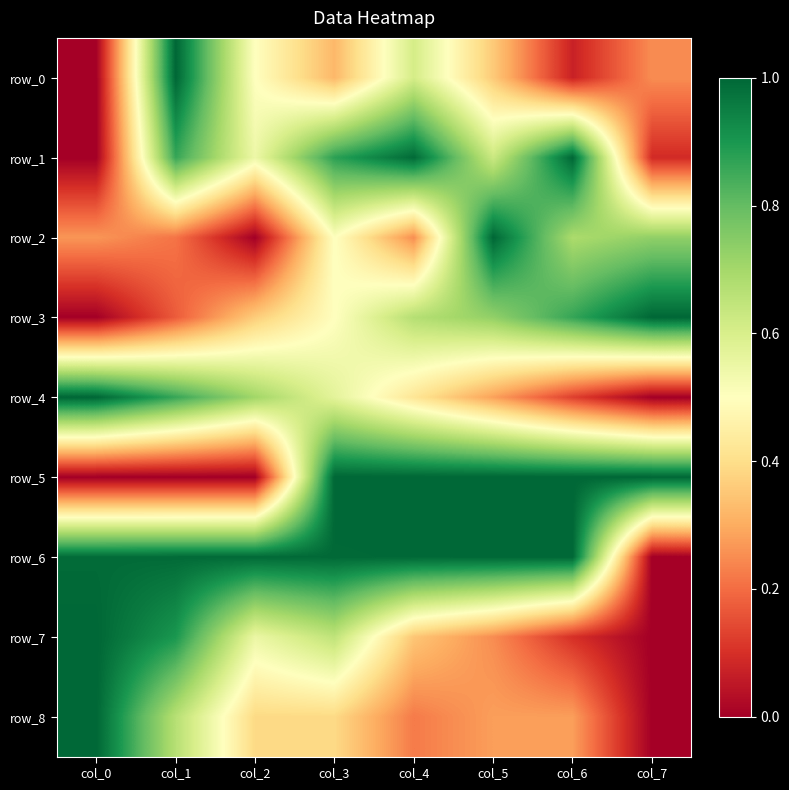

What is the average value of the row_8 series?

0.4